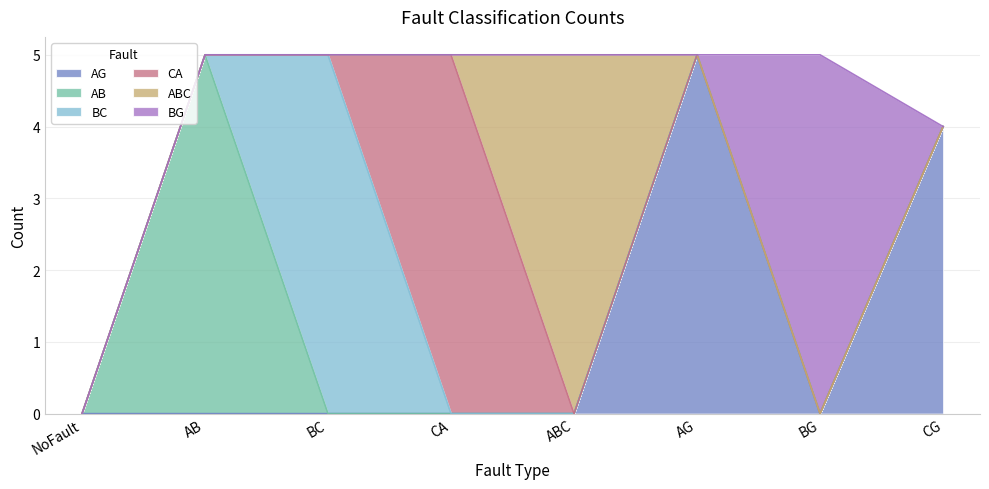

Reading left to right, list all the values displayed in this chart.

AG: NoFault=0	AB=0	BC=0	CA=0	ABC=0	AG=5	BG=0	CG=4
AB: NoFault=0	AB=5	BC=0	CA=0	ABC=0	AG=0	BG=0	CG=0
BC: NoFault=0	AB=0	BC=5	CA=0	ABC=0	AG=0	BG=0	CG=0
CA: NoFault=0	AB=0	BC=0	CA=5	ABC=0	AG=0	BG=0	CG=0
ABC: NoFault=0	AB=0	BC=0	CA=0	ABC=5	AG=0	BG=0	CG=0
BG: NoFault=0	AB=0	BC=0	CA=0	ABC=0	AG=0	BG=5	CG=0